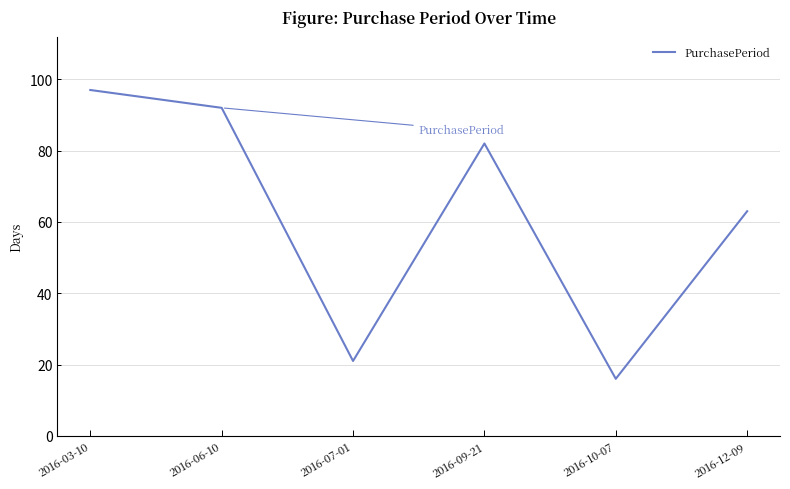

Does the chart have visible grid lines?

Yes